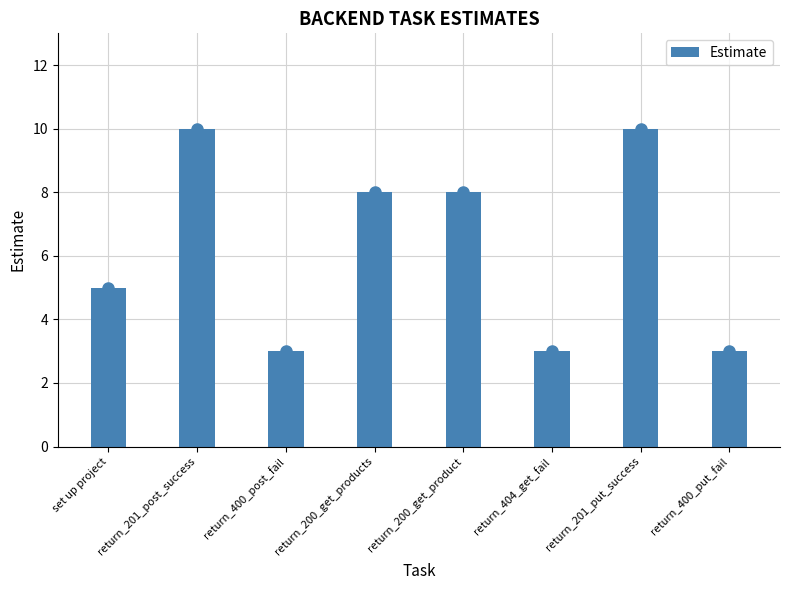

What is the approximate value at return_200_get_products?

8